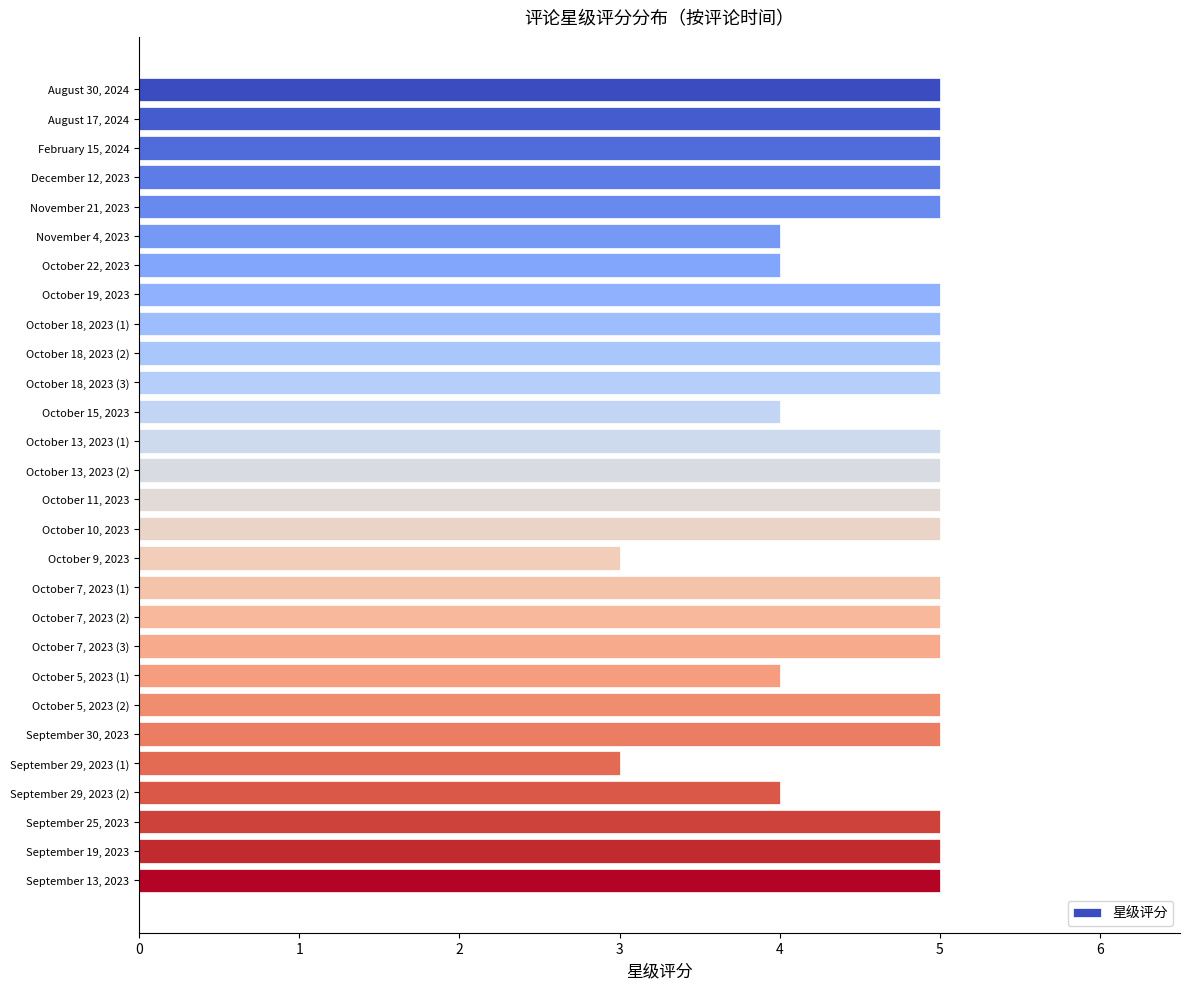

Reading top to bottom, what are all the values shown in this chart?

August 30, 2024=5	August 17, 2024=5	February 15, 2024=5	December 12, 2023=5	November 21, 2023=5	November 4, 2023=4	October 22, 2023=4	October 19, 2023=5	October 18, 2023 (1)=5	October 18, 2023 (2)=5	October 18, 2023 (3)=5	October 15, 2023=4	October 13, 2023 (1)=5	October 13, 2023 (2)=5	October 11, 2023=5	October 10, 2023=5	October 9, 2023=3	October 7, 2023 (1)=5	October 7, 2023 (2)=5	October 7, 2023 (3)=5	October 5, 2023 (1)=4	October 5, 2023 (2)=5	September 30, 2023=5	September 29, 2023 (1)=3	September 29, 2023 (2)=4	September 25, 2023=5	September 19, 2023=5	September 13, 2023=5